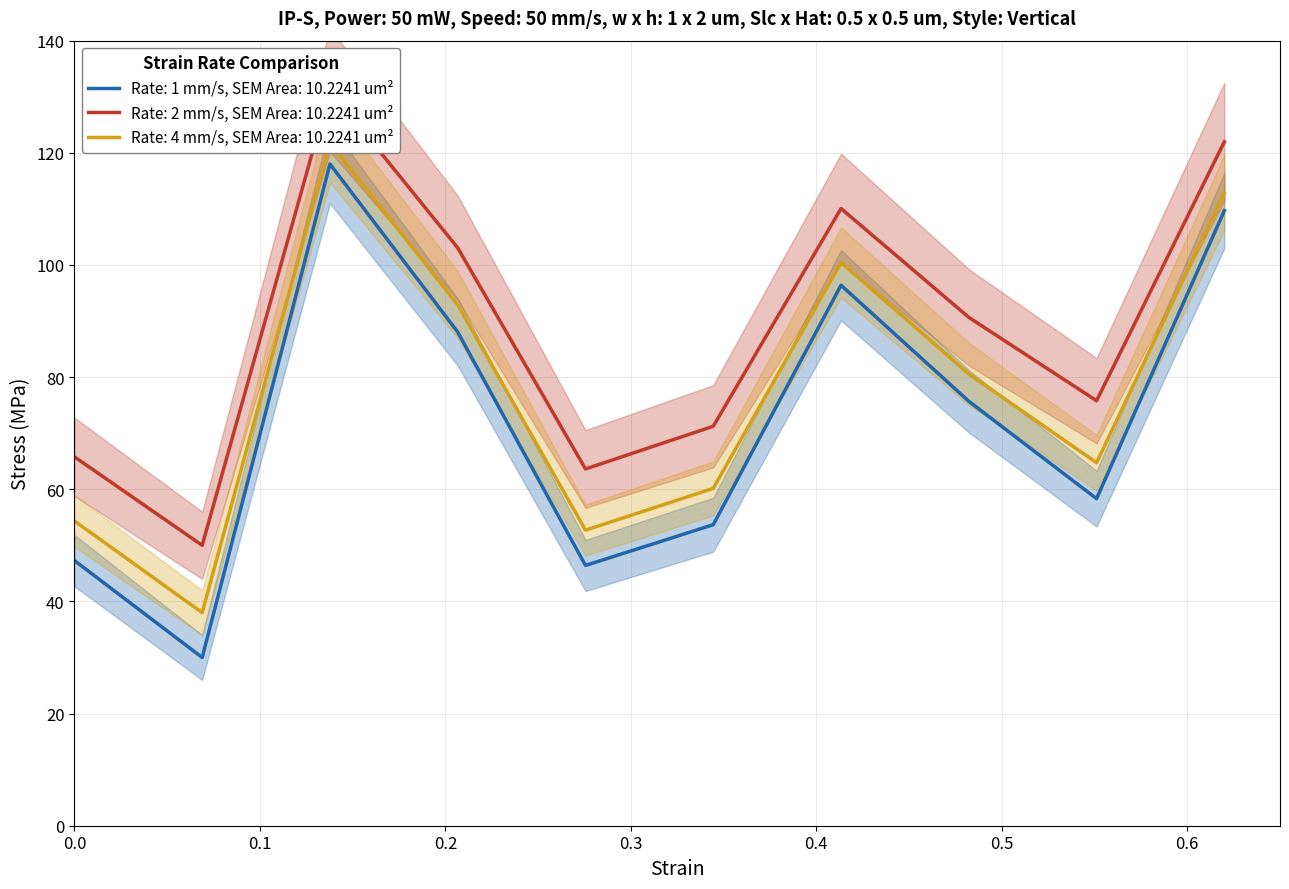

Count the number of categories in the chart.

10